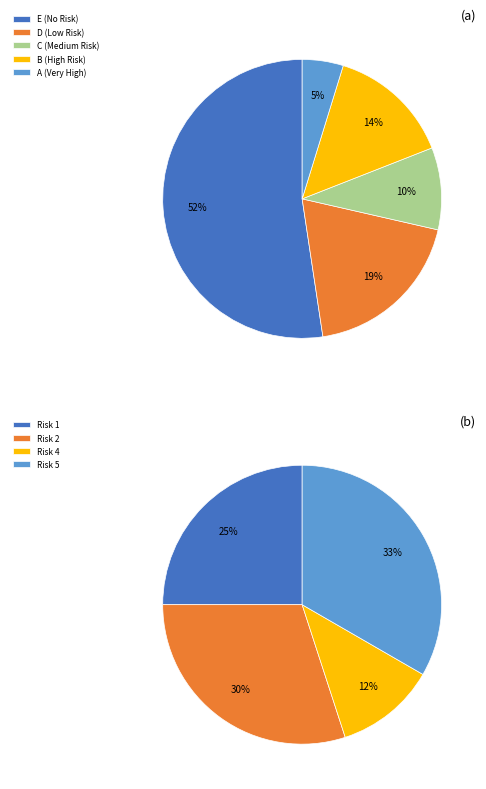

True or false: 5 accounts for 1% of the total.

False